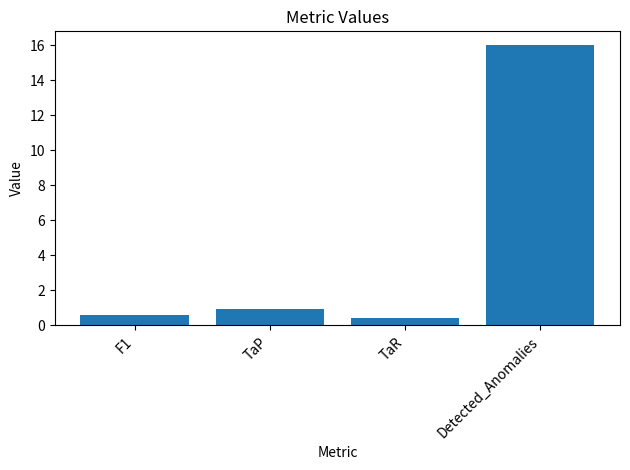

How many bars are there in total?

4